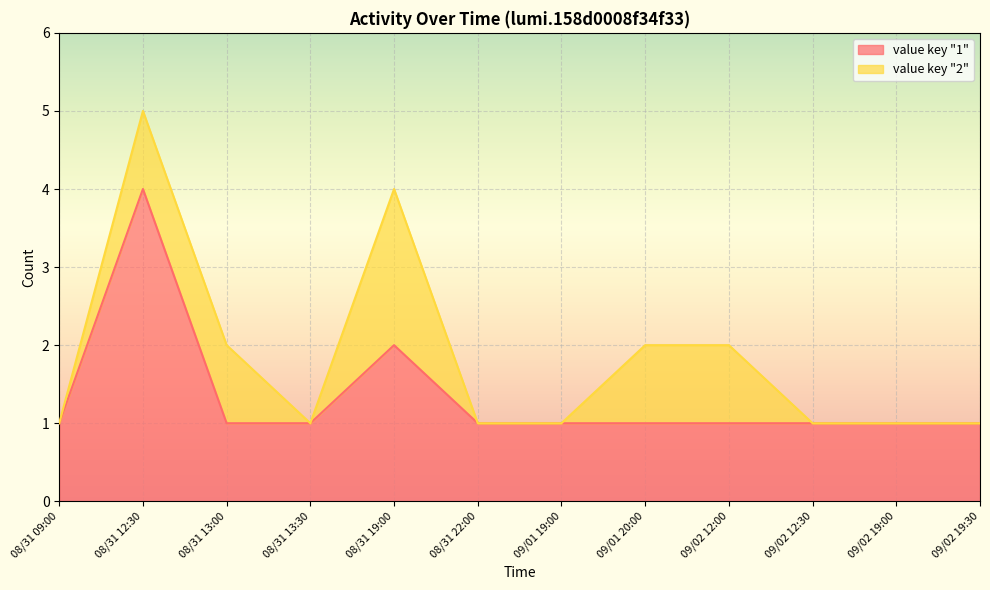

Reading left to right, extract all data points from this chart.

08/31 09:00=1	08/31 12:30=4	08/31 13:00=1	08/31 13:30=1	08/31 19:00=2	08/31 22:00=1	09/01 19:00=1	09/01 20:00=1	09/02 12:00=1	09/02 12:30=1	09/02 19:00=1	09/02 19:30=1